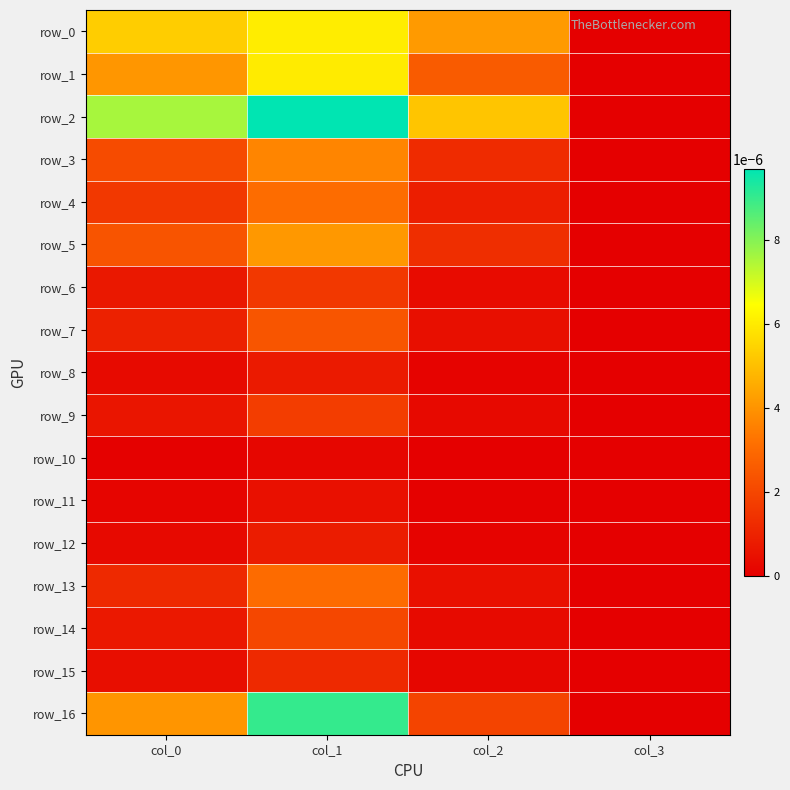

True or false: row_10 has a value of 0.0 at col_3.

False